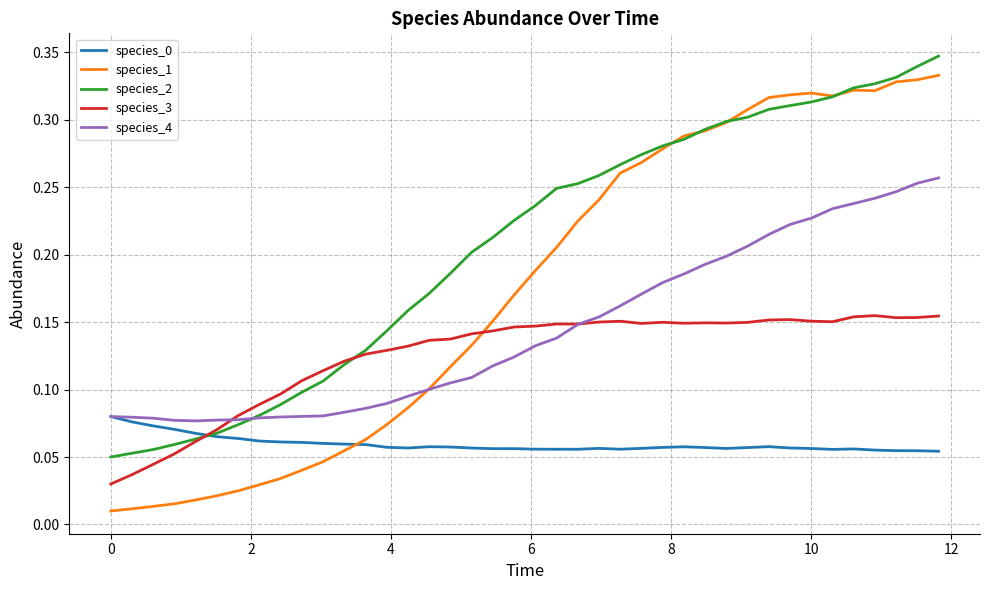

Which series has the largest total across all categories?

species_2